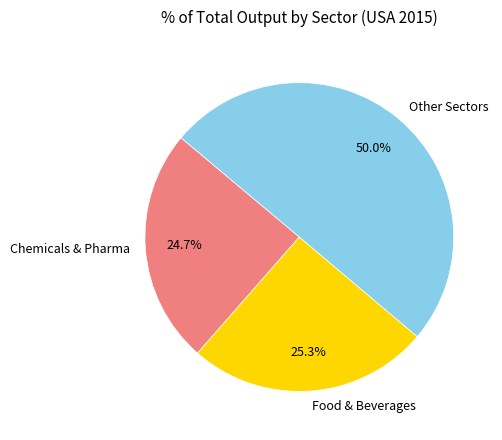

What is the largest slice in the pie chart?

Other Sectors